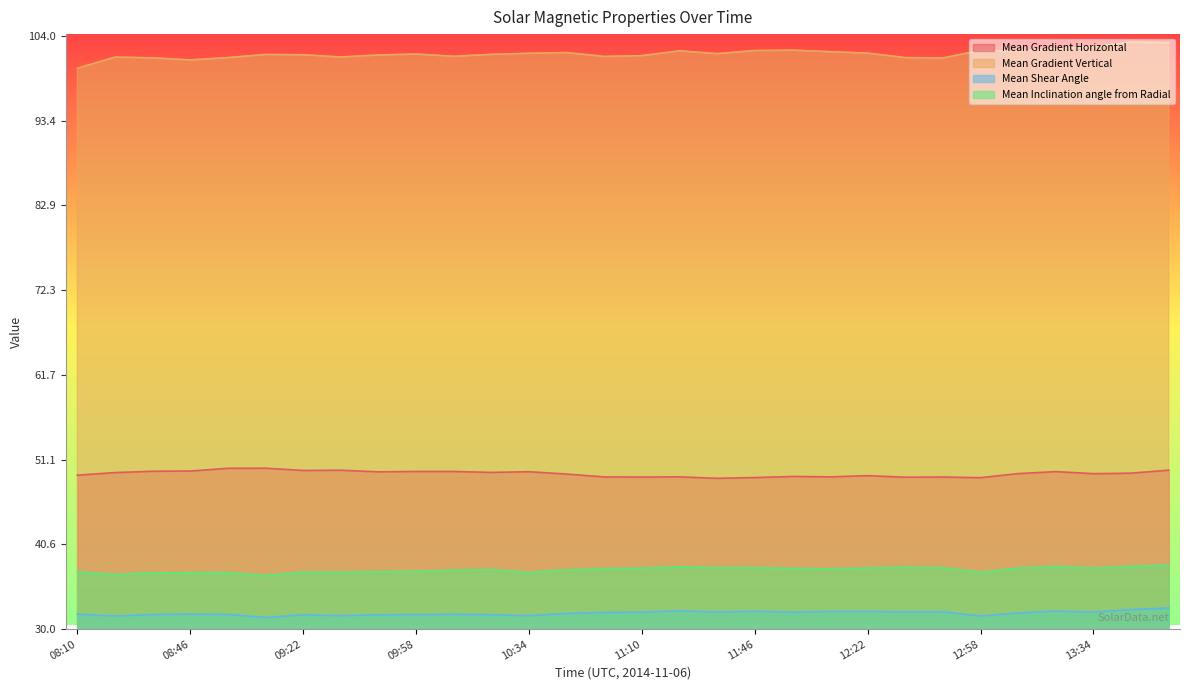

What is the label of the 20th point from the left?

11:58